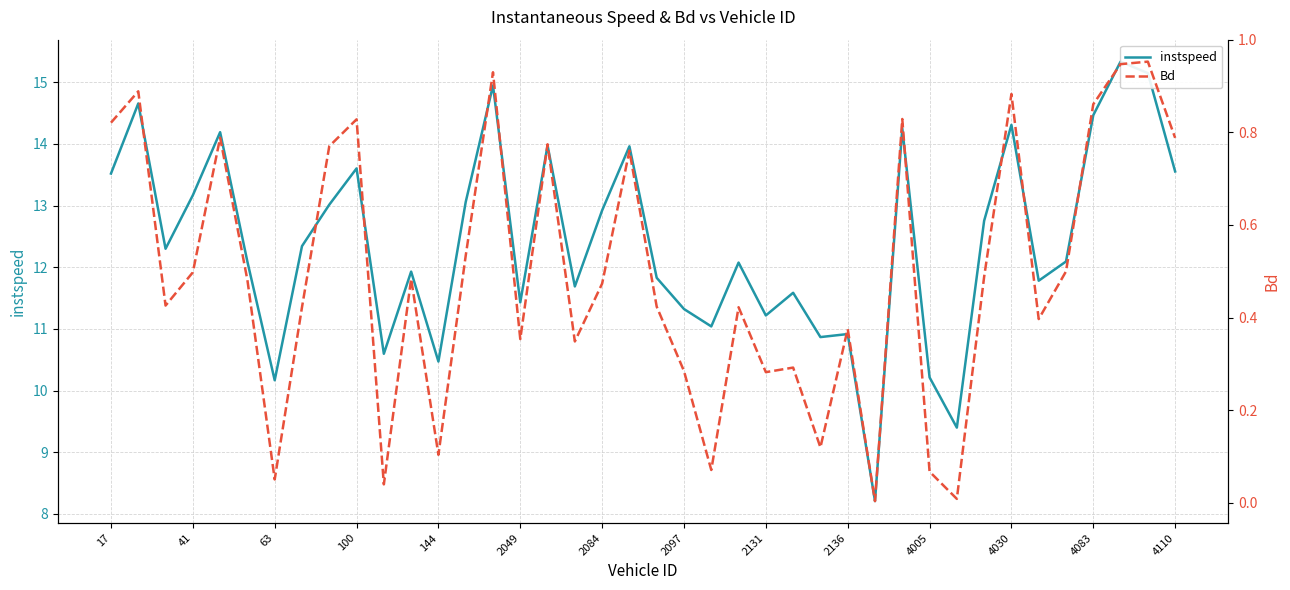

How many lines are shown in the chart?

2